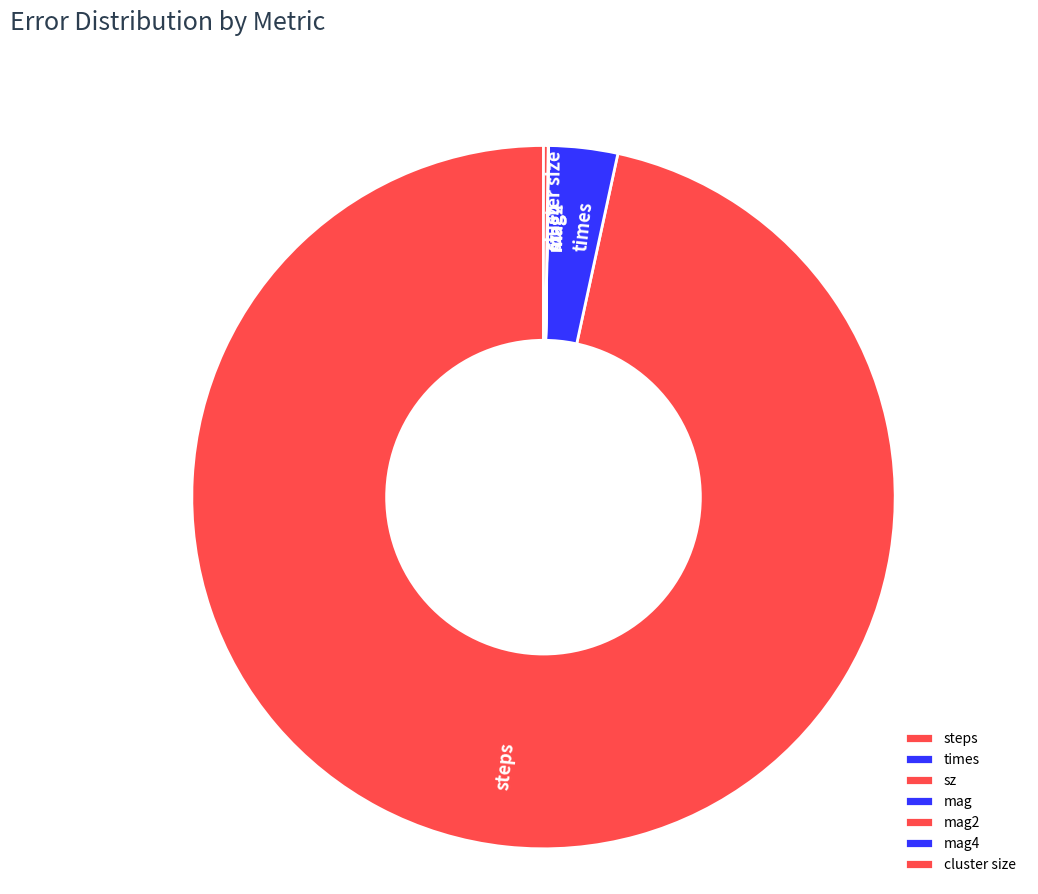

True or false: times accounts for 3% of the total.

True